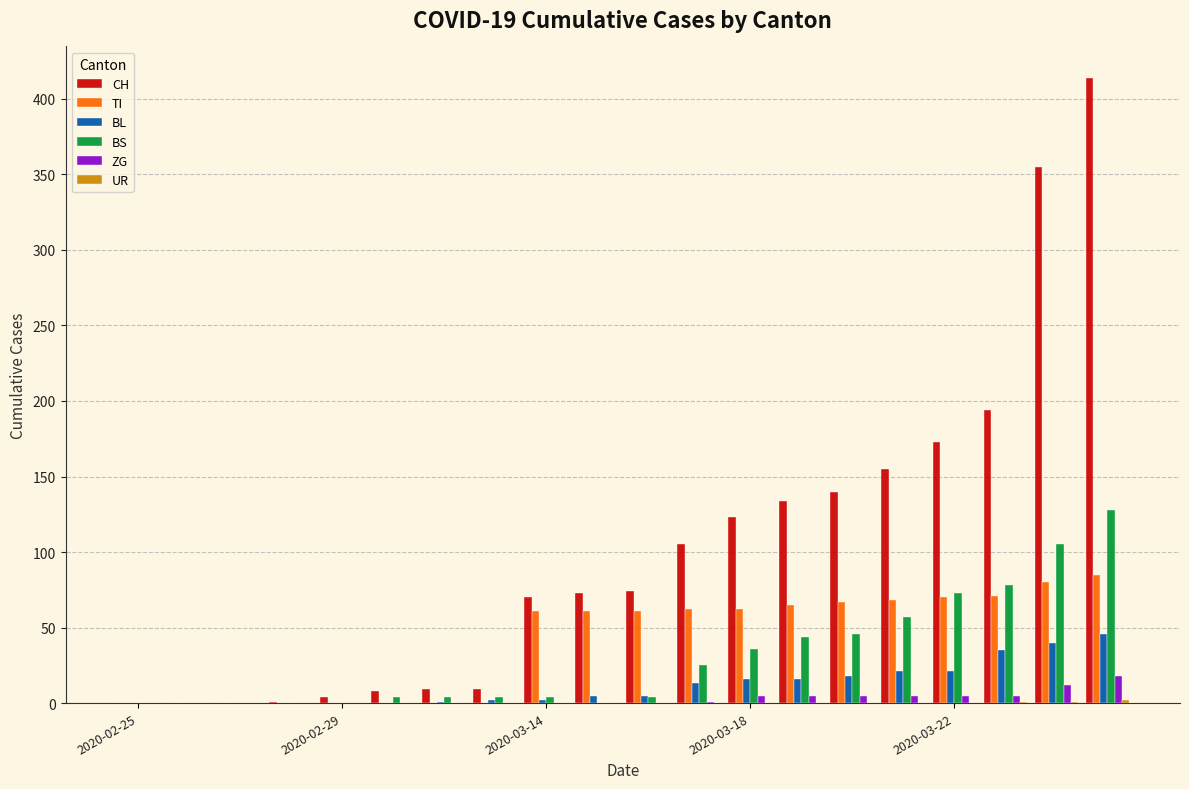

What is the maximum value shown in the chart?

414